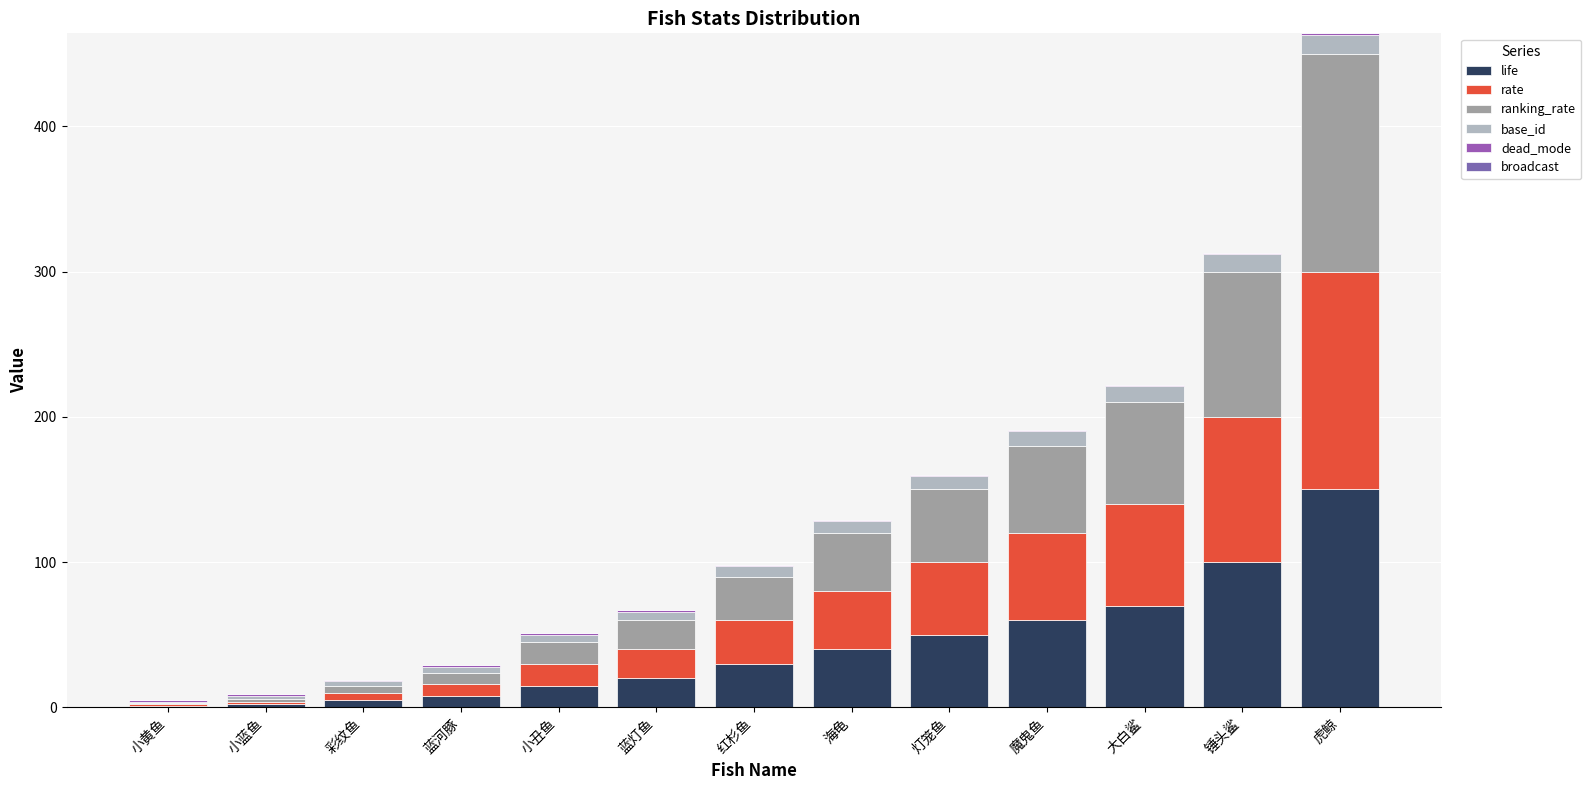

At how many categories does at least one series exceed 47?

5